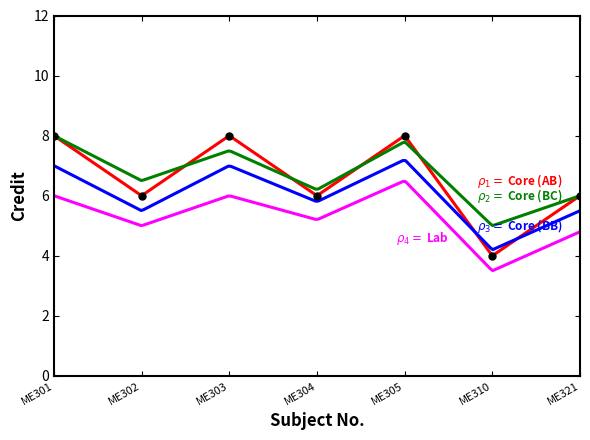

Reading left to right, transcribe all the data shown in this chart.

Credit: 1=8.0	2=6.0	3=8.0	4=6.0	5=8.0	6=4.0	7=6.0
Credit (smooth): 1=8.0	2=6.5	3=7.5	4=6.2	5=7.8	6=5.0	7=6.0
Credit (lower): 1=7.0	2=5.5	3=7.0	4=5.8	5=7.2	6=4.2	7=5.5
Credit (lowest): 1=6.0	2=5.0	3=6.0	4=5.2	5=6.5	6=3.5	7=4.8